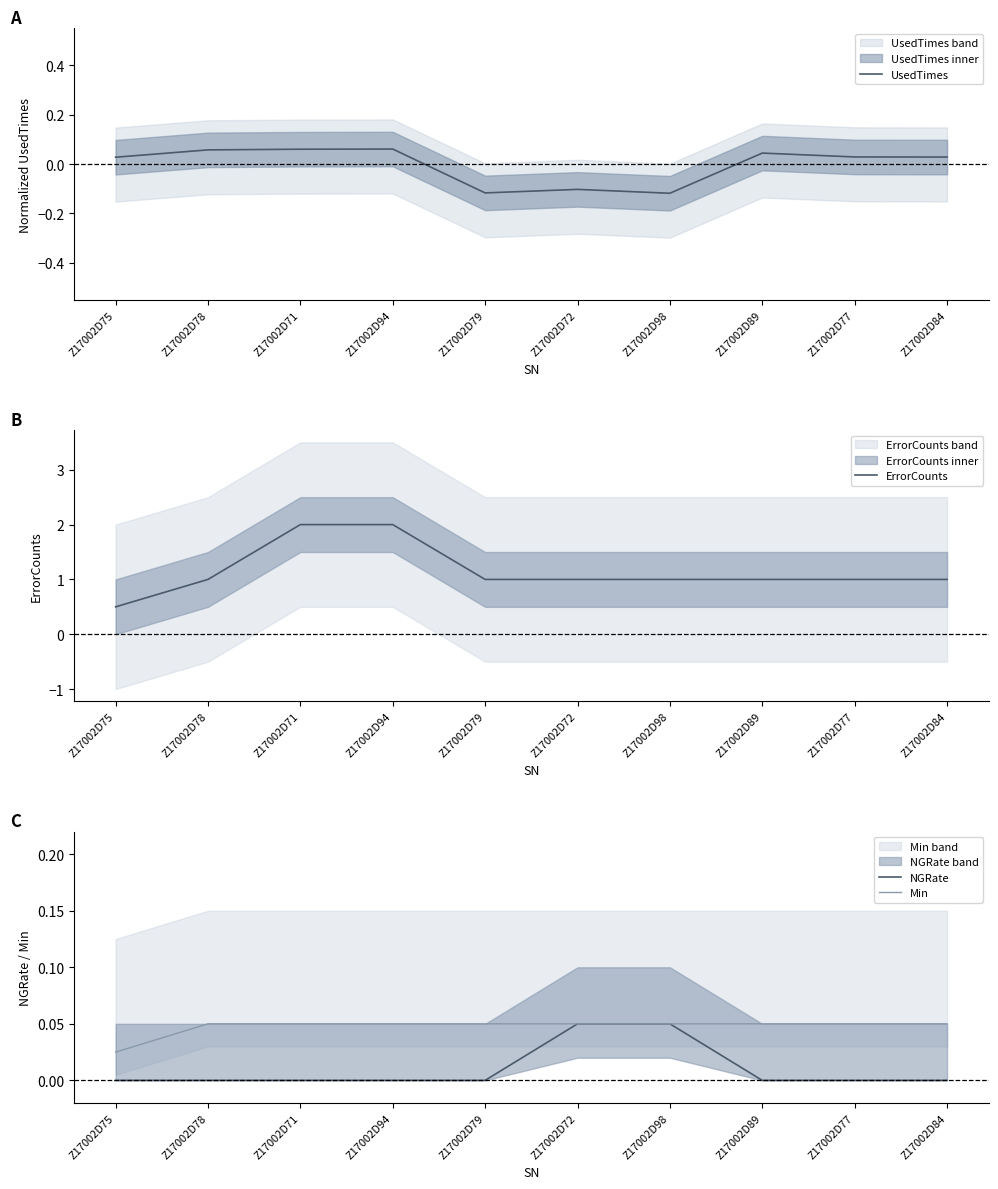

Reading left to right, transcribe all the data shown in this chart.

UsedTimes: 0.0	0.1	0.1	0.1	-0.1	-0.1	-0.1	0.0	0.0	0.0
ErrorCounts: 0.5	1.0	2.0	2.0	1.0	1.0	1.0	1.0	1.0	1.0
NGRate: 0.0	0.0	0.0	0.0	0.0	0.1	0.1	0.0	0.0	0.0
Min: 0.0	0.1	0.1	0.1	0.1	0.1	0.1	0.1	0.1	0.1